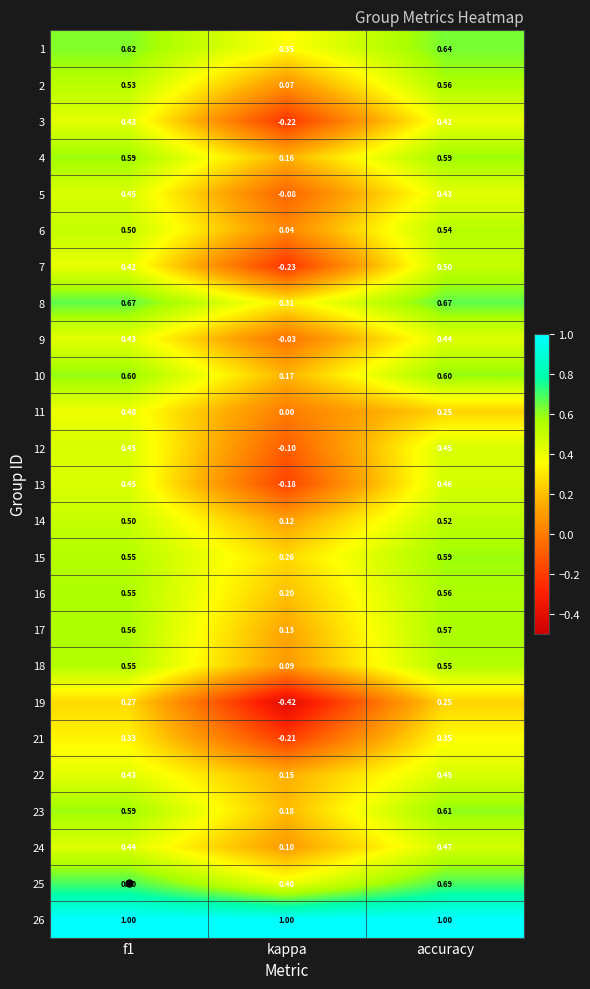

At which label does 23 reach its minimum?

kappa